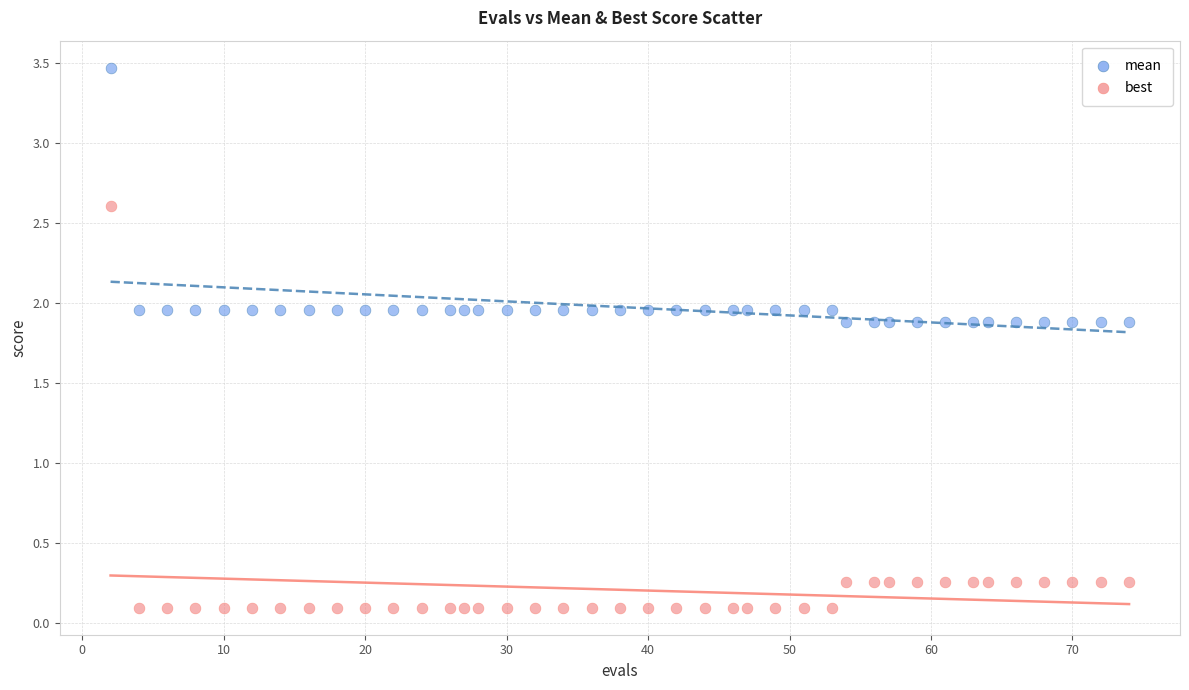

What is the X range (max minus min) for the scatter plot?

72.0